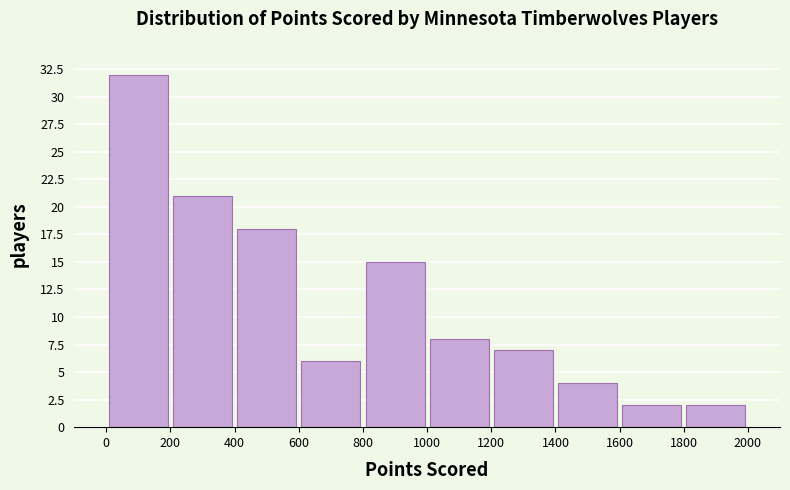

Which range on the x-axis has the tallest bar?

0 to 200